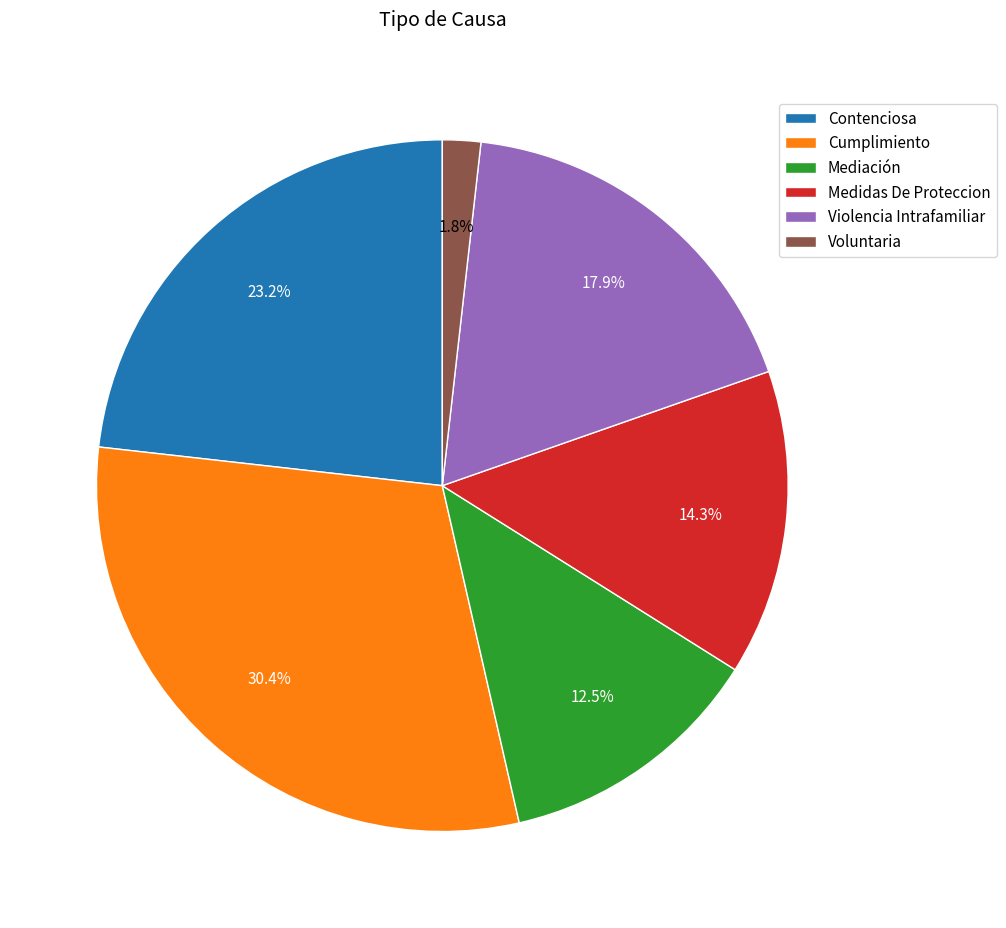

How much of the chart is everything except Medidas De Proteccion?

85.7%